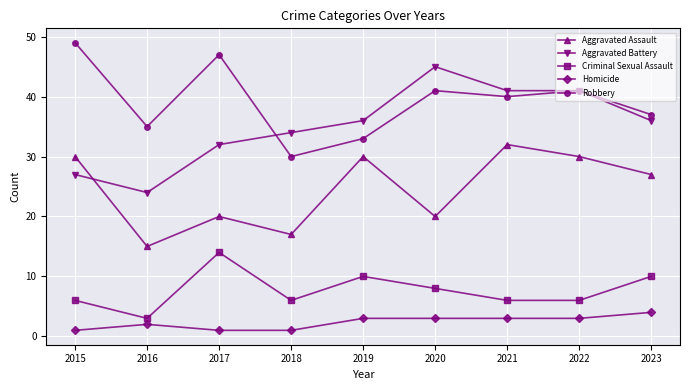

Is the value of Homicide at 2015 greater than the value of Criminal Sexual Assault at 2021?

No